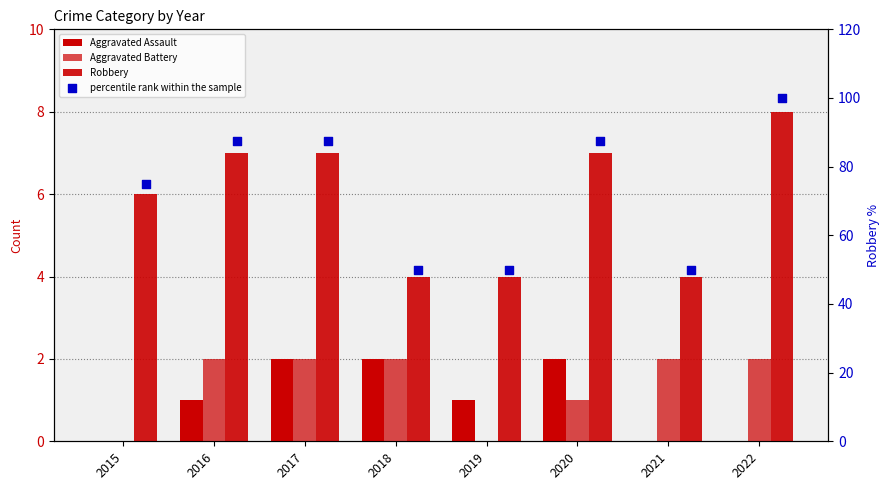

Which series has the largest Y range (max minus min)?

percentile rank within the sample